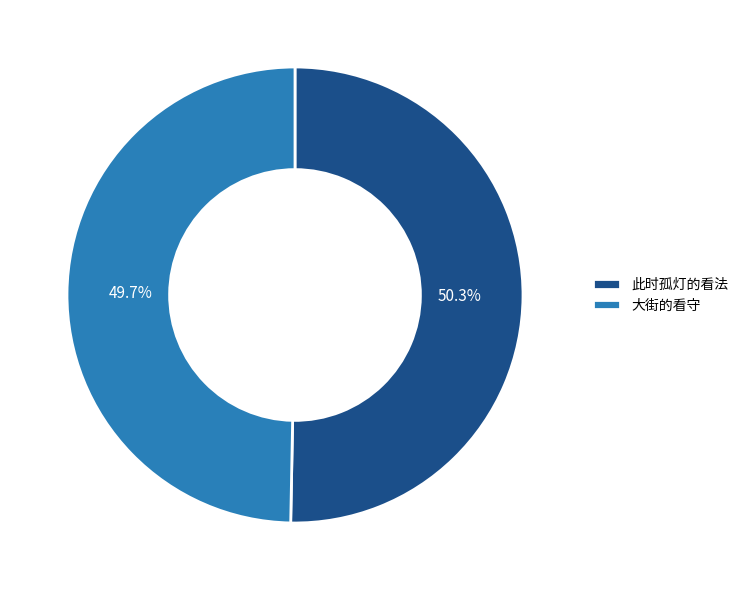

Approximately how many times larger is the value at 大街的看守 compared to 此时孤灯的看法?

1.0